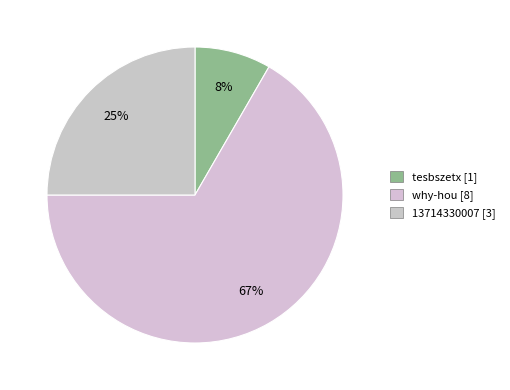

Does 13714330007 represent more than half of the total?

No